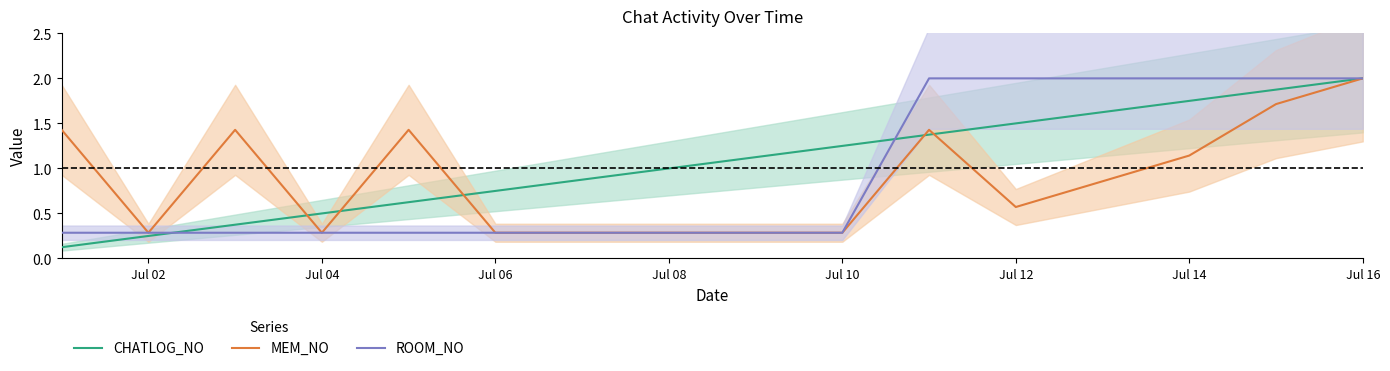

The MEM_NO series shows 0.2 at Jul 02. True or false?

False